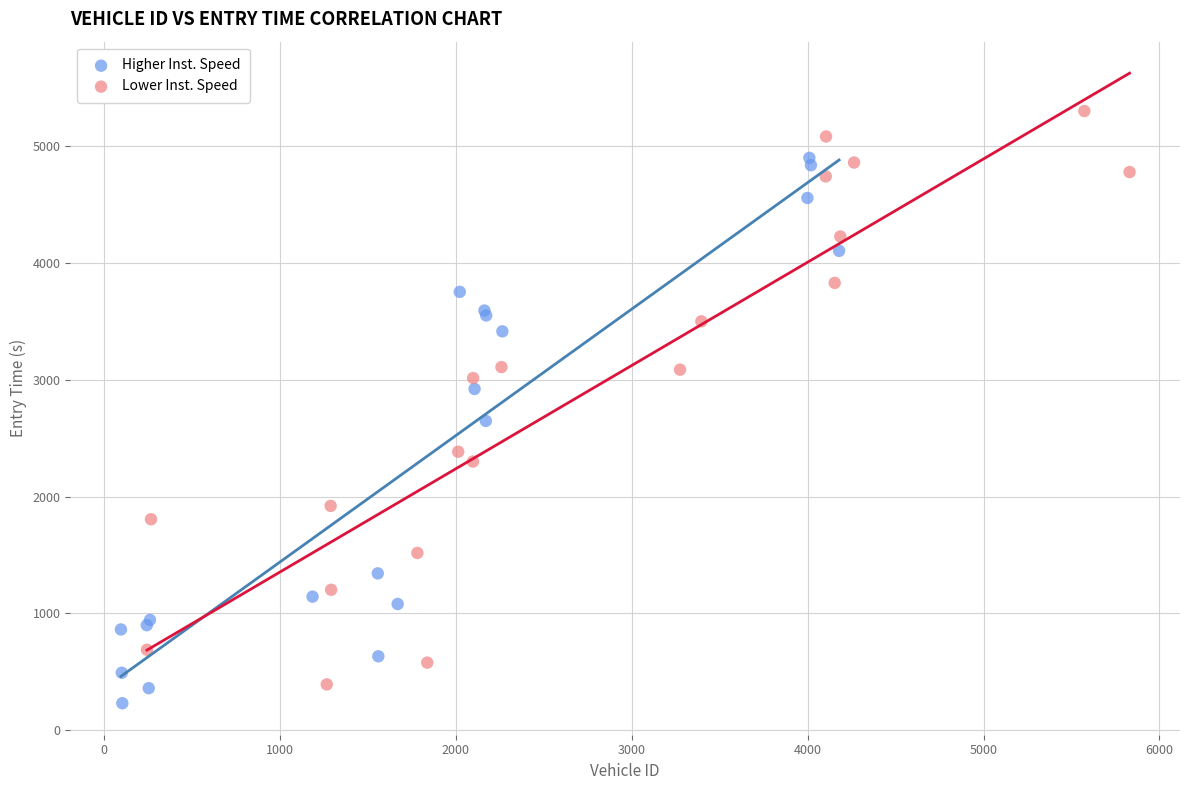

Which series has the largest Y range (max minus min)?

Lower Inst. Speed